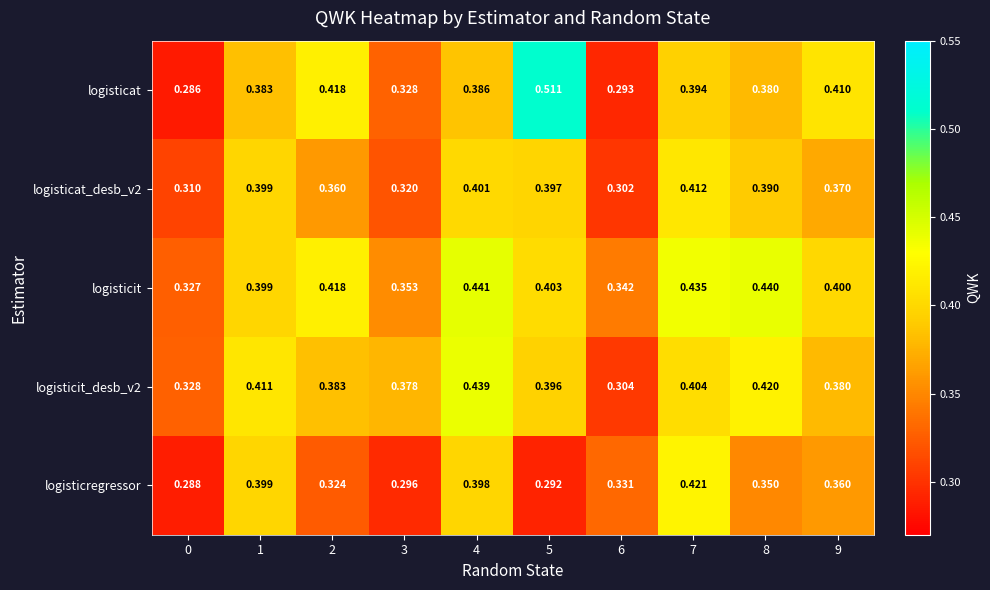

At which category is the sum across all series the highest?

7